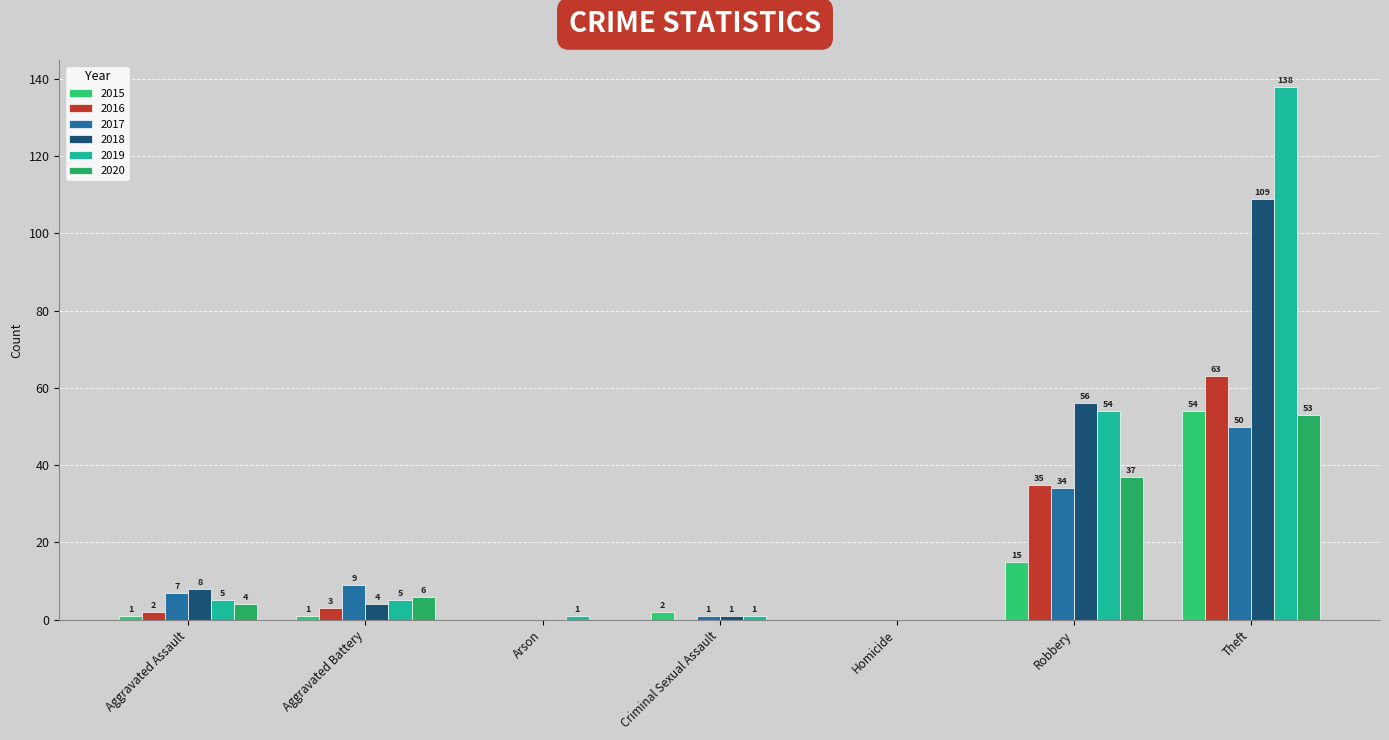

What position from the right is Aggravated Battery?

6